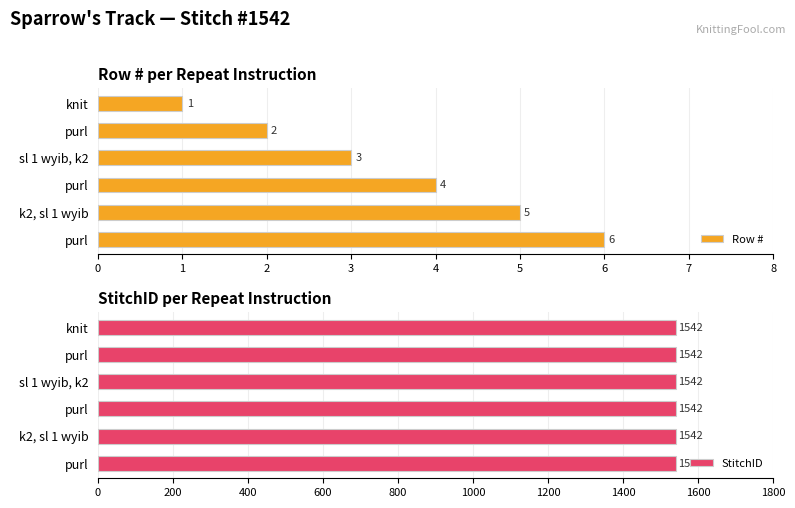

Are the bars horizontal?

Yes